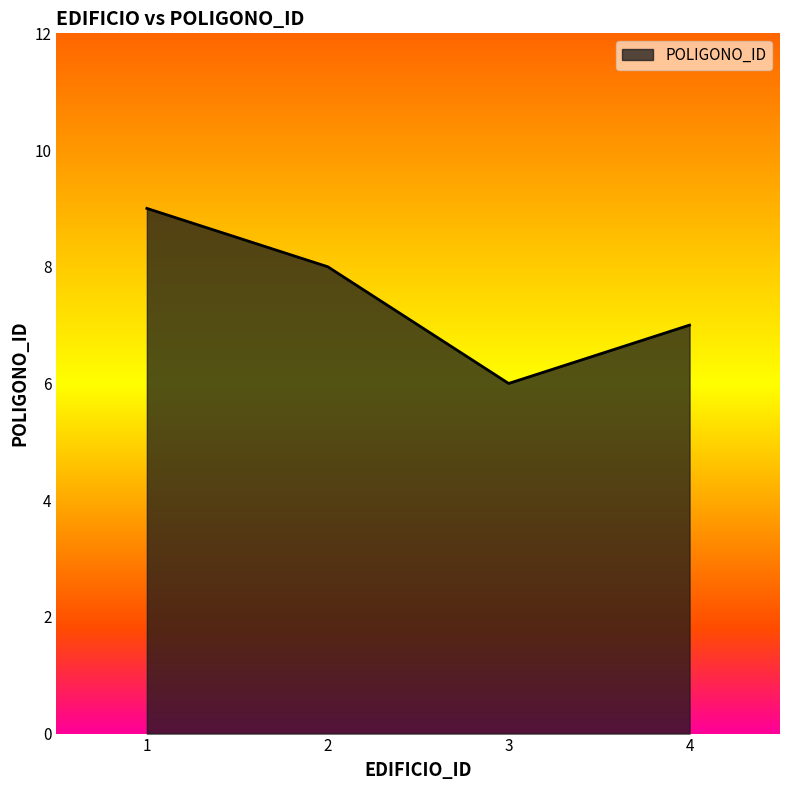

How many values are below 8?

2